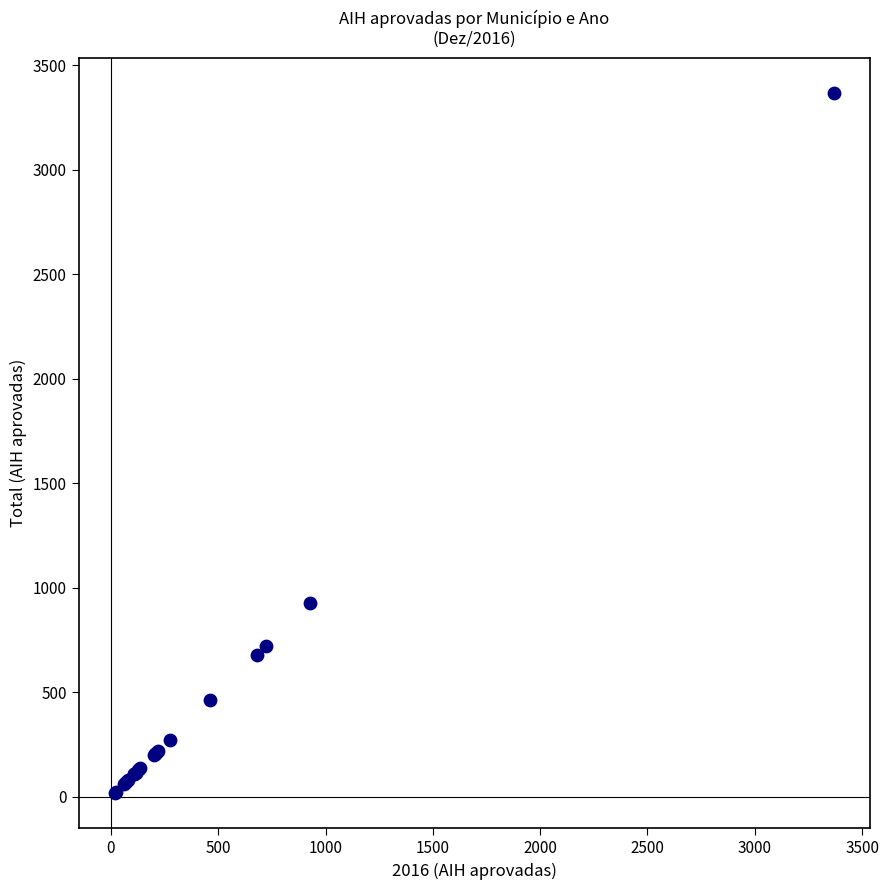

What Y value in the scatter plot is closest to 1692?

927